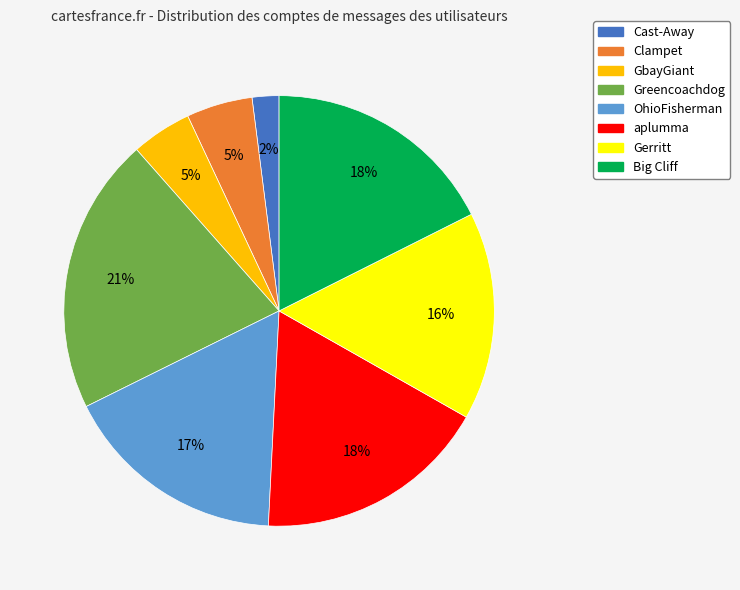

Which category has the smallest portion of the pie?

Cast-Away